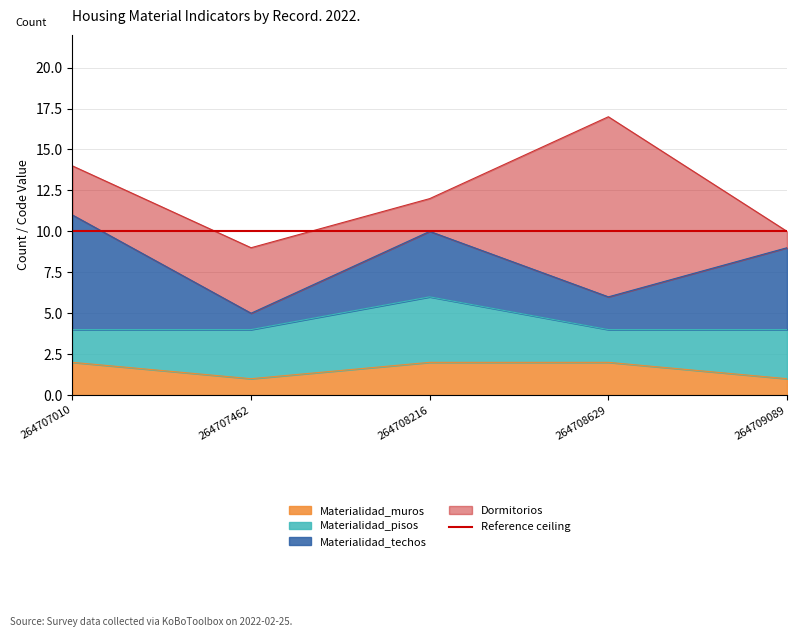

Where is Materialidad_pisos nearest to the value 3?

1